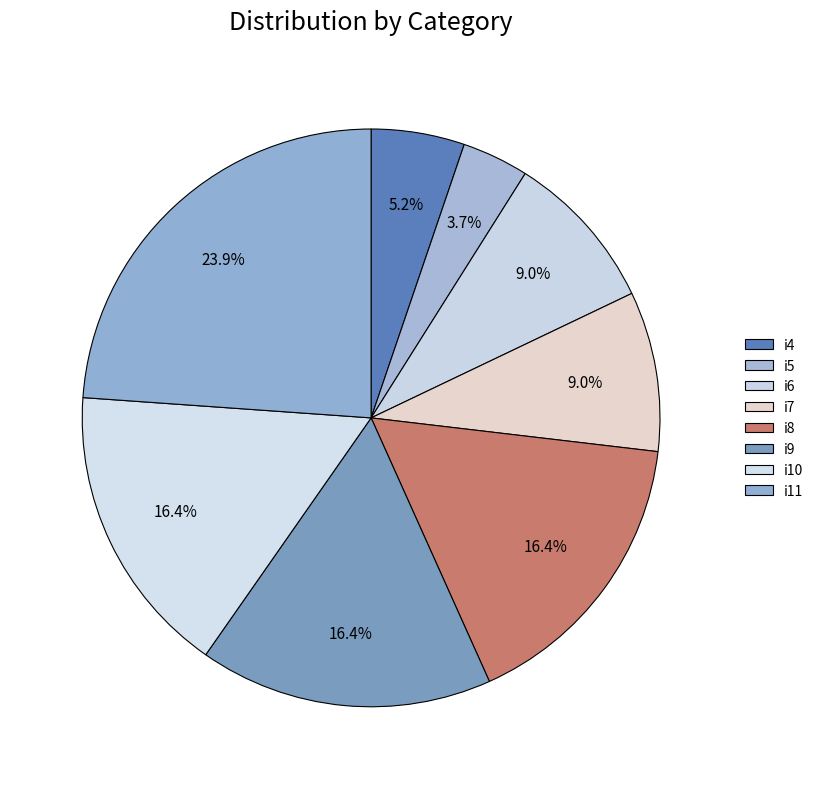

To the nearest percent, what is the combined percentage of i11 and i8?

40%